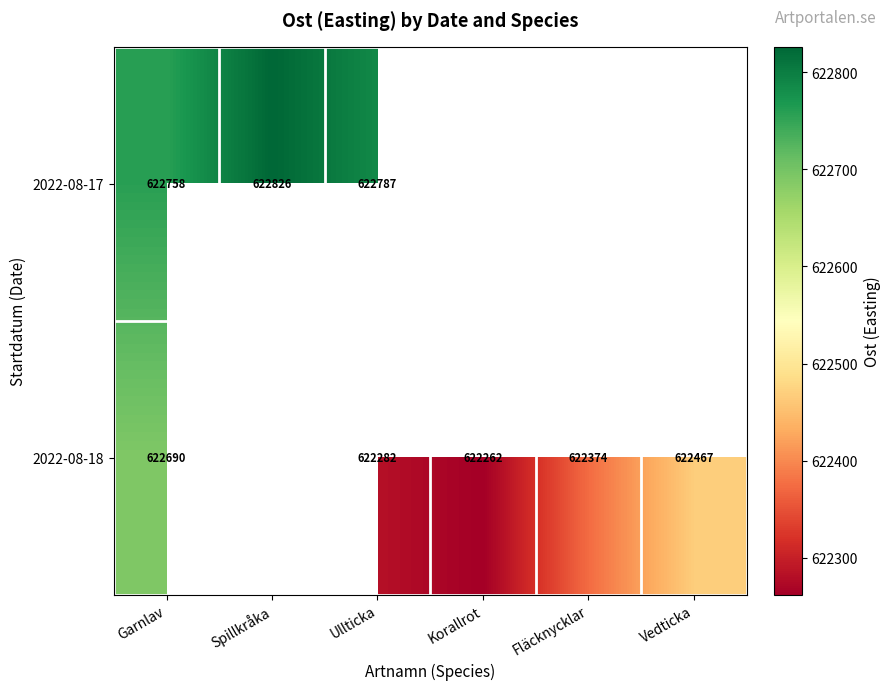

What is the total value across all series at Garnlav?

1245448.0